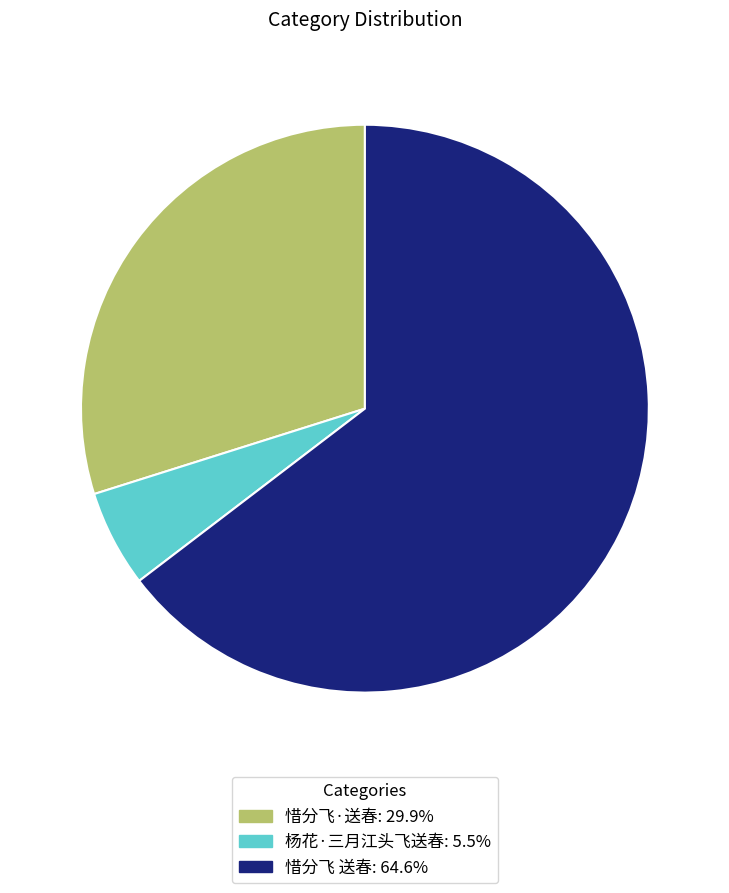

Is 惜分飞 送春 the majority of the pie?

Yes